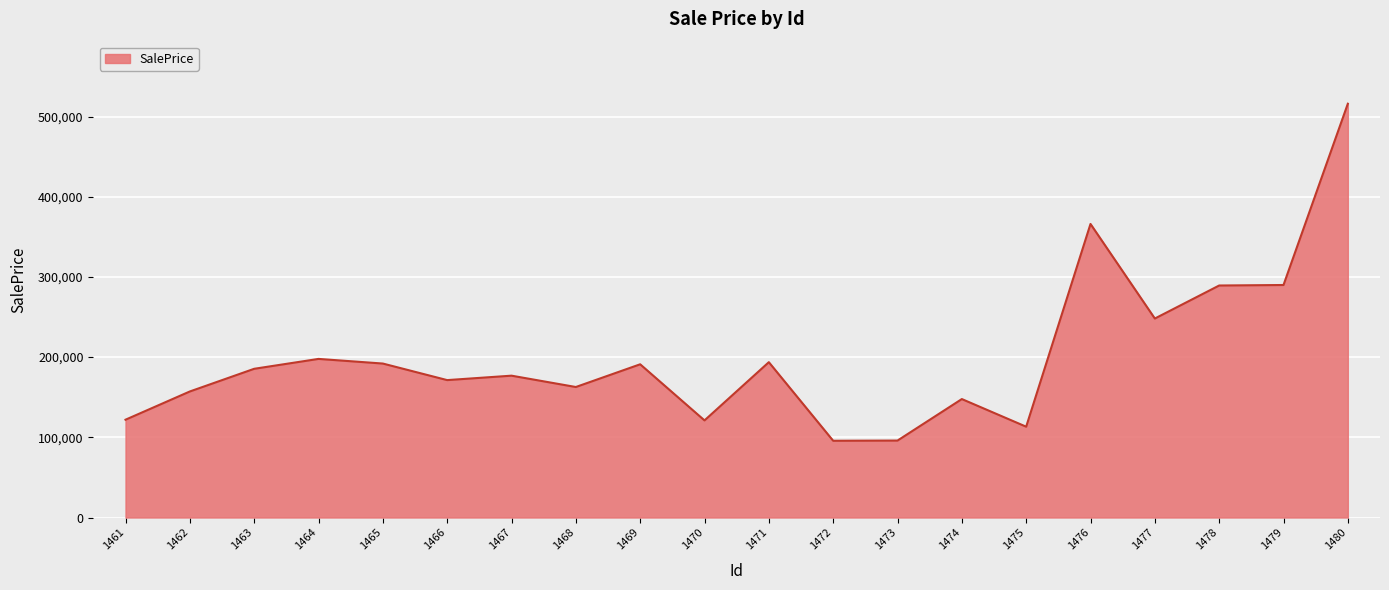

What is the difference between the maximum and minimum values?

420250.0